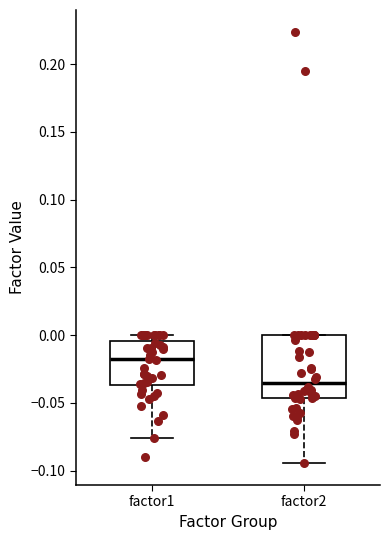

Where does the lower whisker of the box for factor2 end on the y-axis? The values are not printed on the chart, so give them approximately, as read against the axis.

-0.095